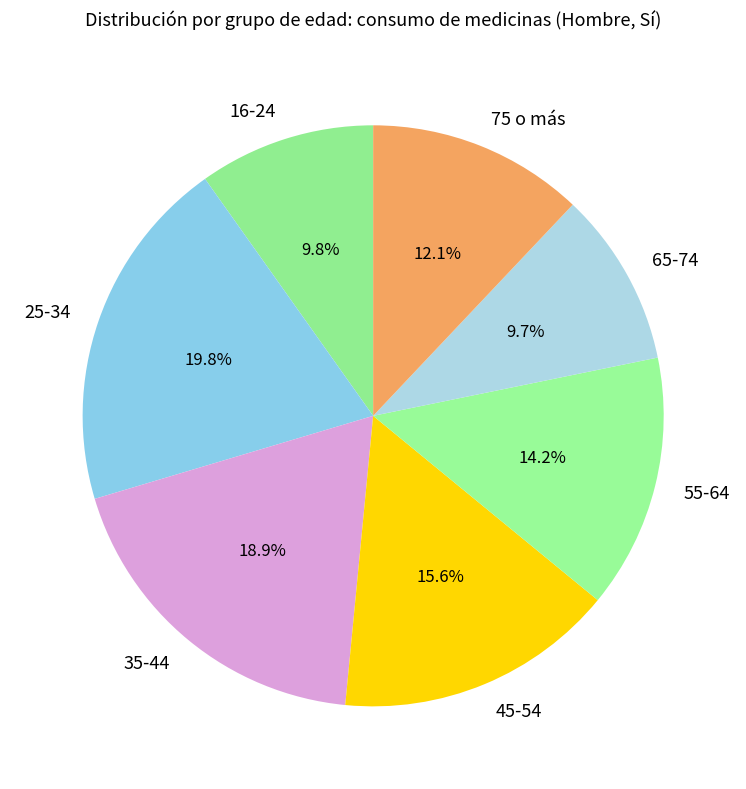

What is the largest slice in the pie chart?

25-34